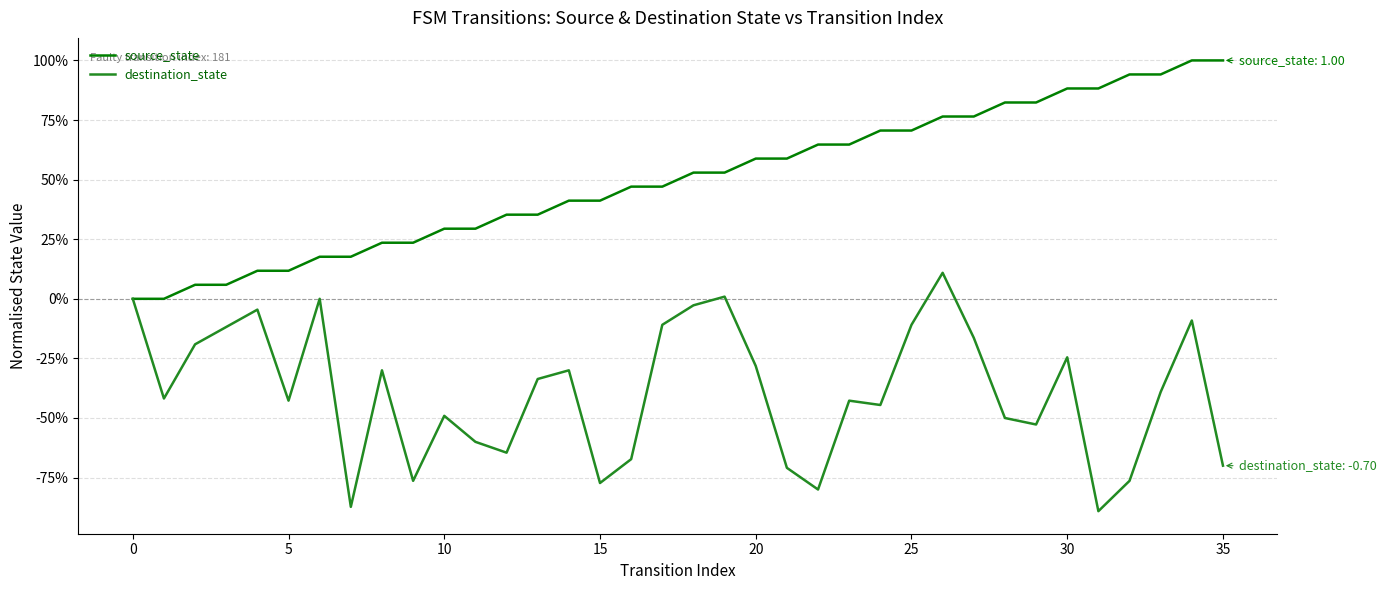

What are all the series names shown in the legend?

source_state, destination_state